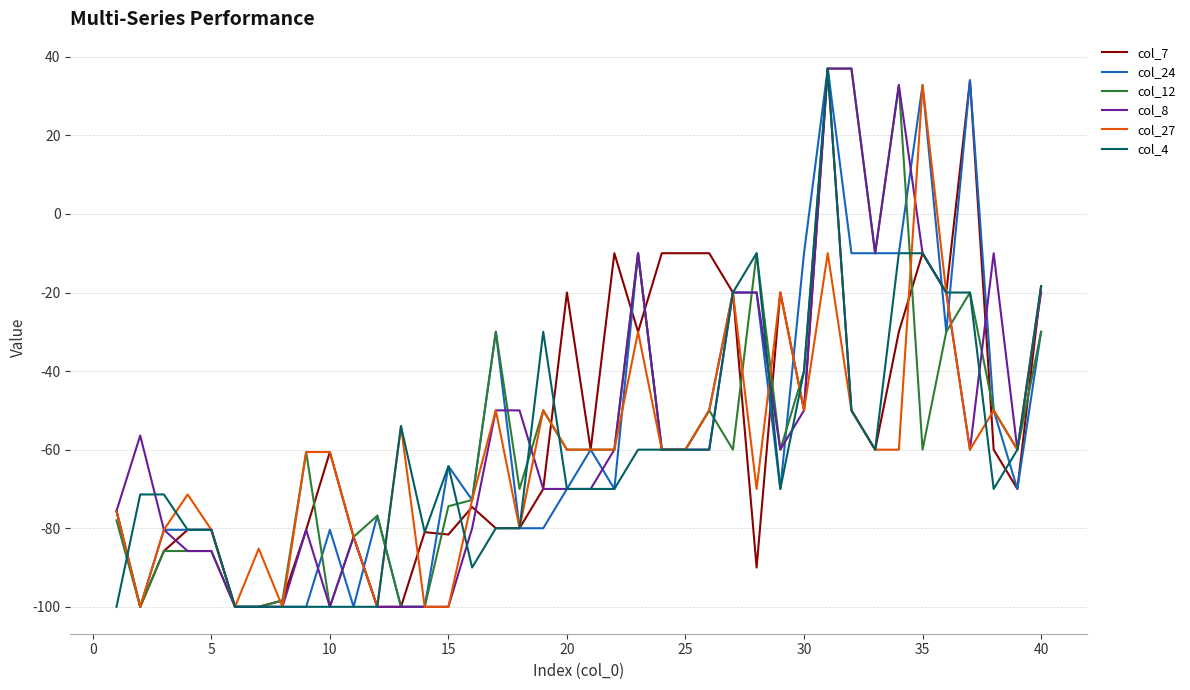

What is the highest value of the col_7 series?

37.0